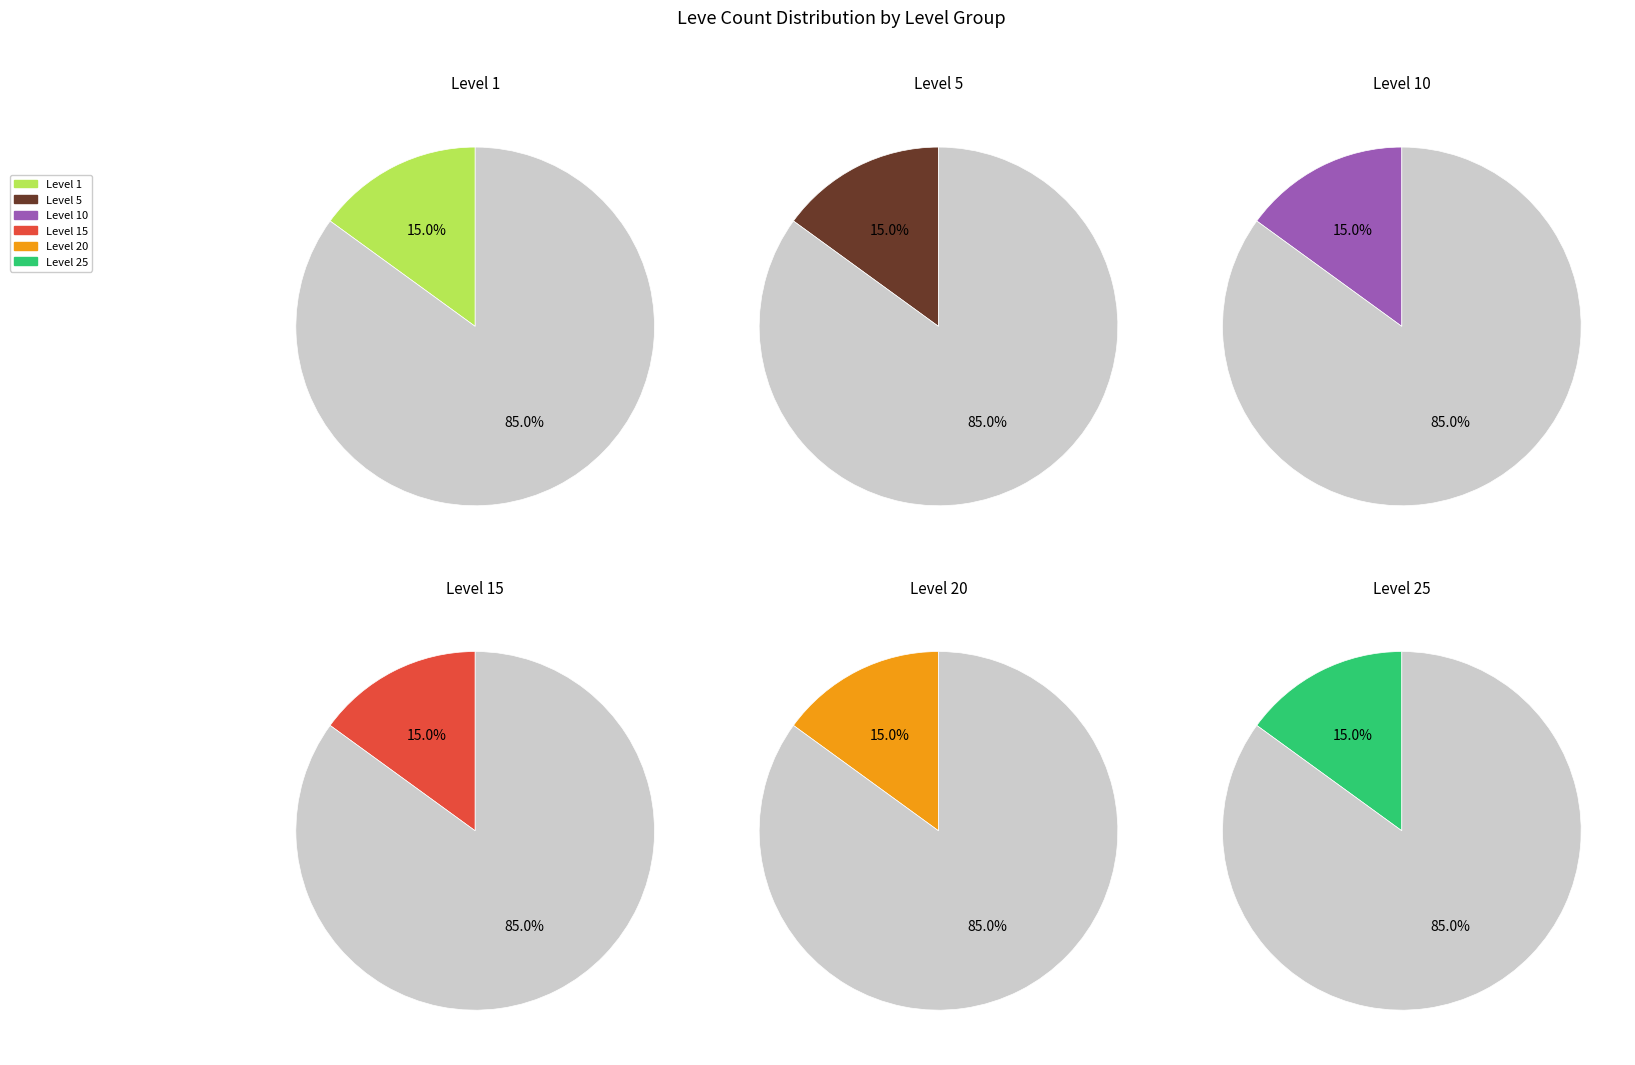

Combined, do 25 and 27 account for over 50%?

No